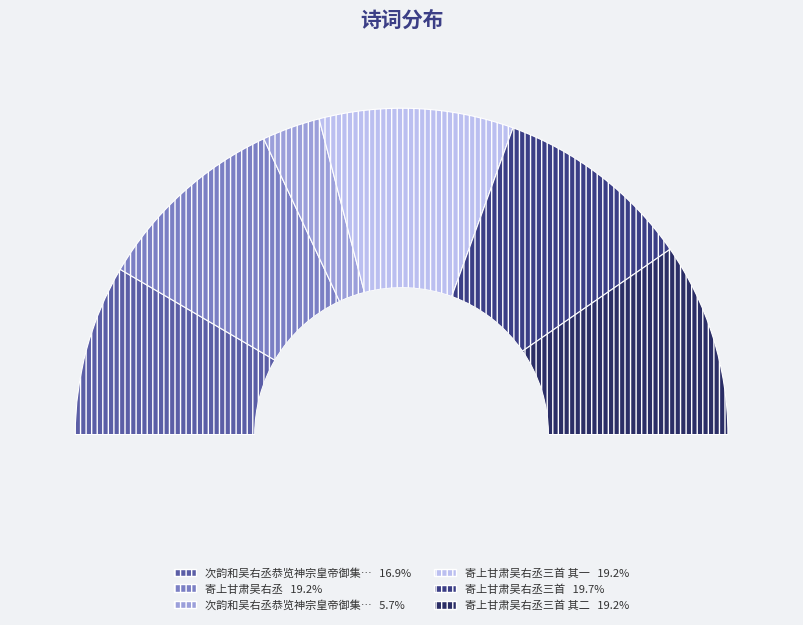

Between 次韵和吴右丞恭览神宗皇帝御集诗 and 寄上甘肃吴右丞, which is larger?

寄上甘肃吴右丞